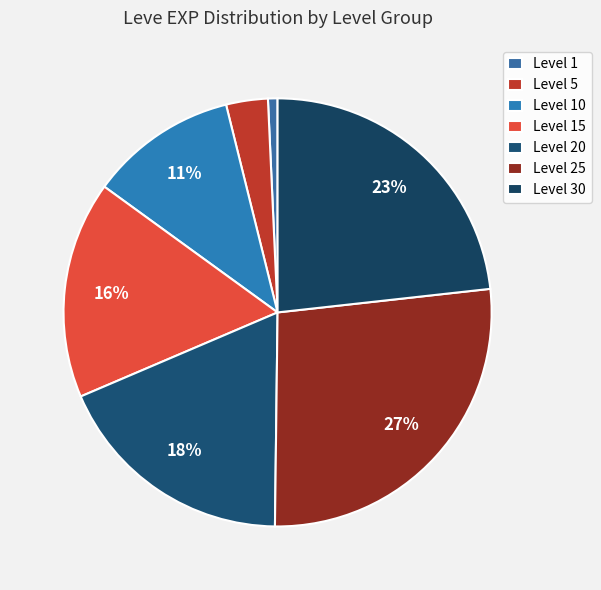

Is Level 20 the majority of the pie?

No